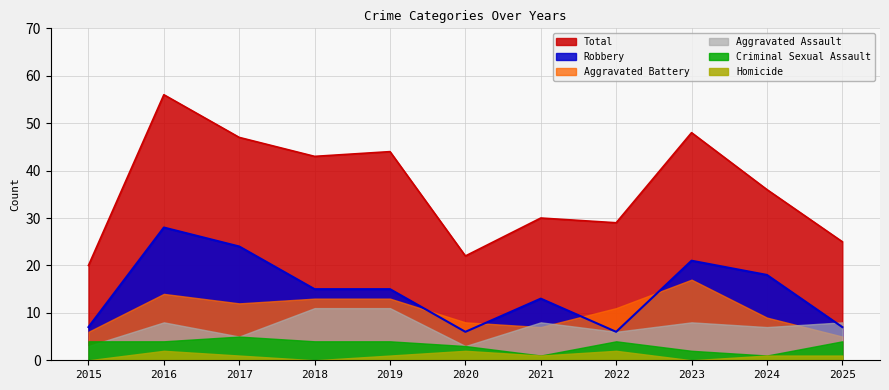

How many data points in Total are above 36?

5